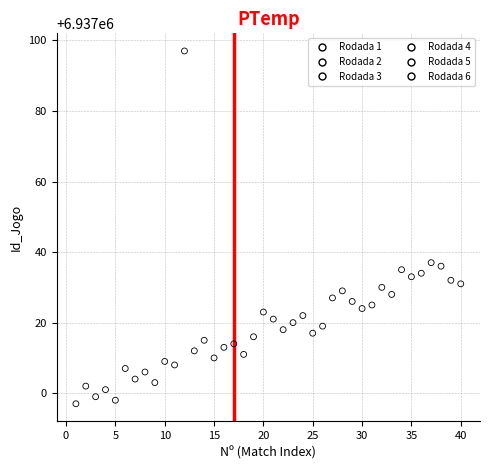

Which series contains the highest Y value?

Rodada 2